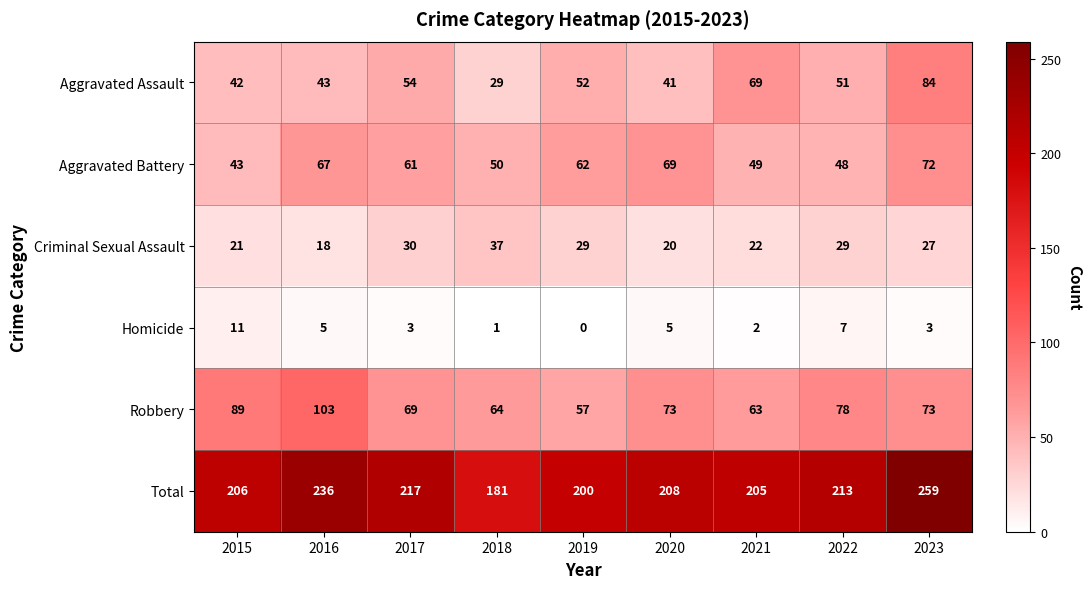

At which label is Robbery closest to 80?

2022